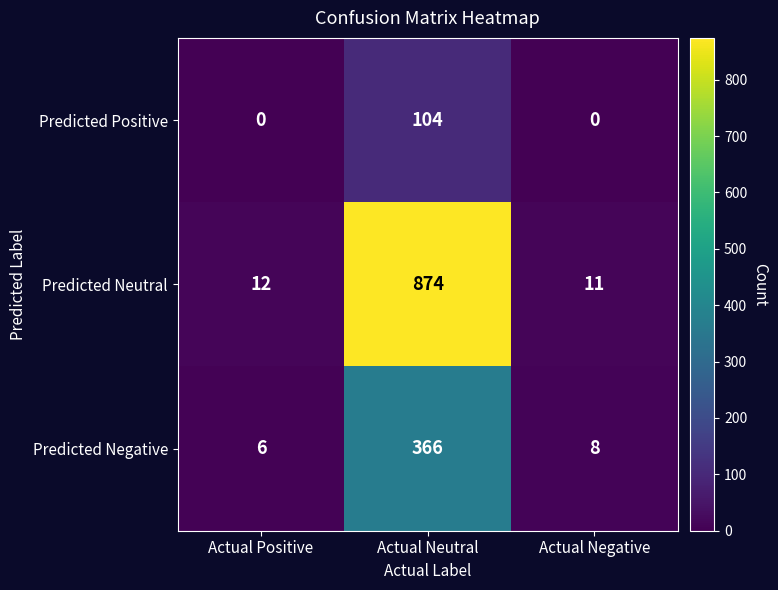

List the series in order of their peak value, highest first.

Predicted Neutral, Predicted Negative, Predicted Positive